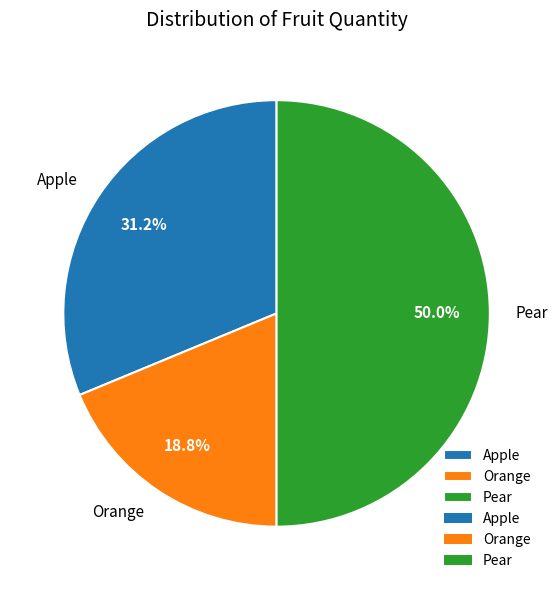

Rank the categories by value from highest to lowest.

Pear, Apple, Orange